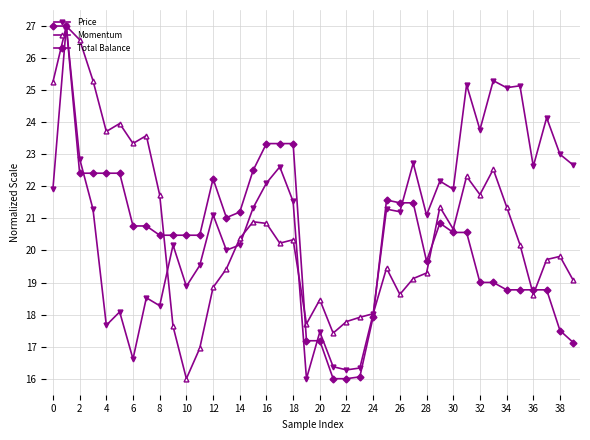

What is the value of the Total Balance point at the 1st from the left?

27.0